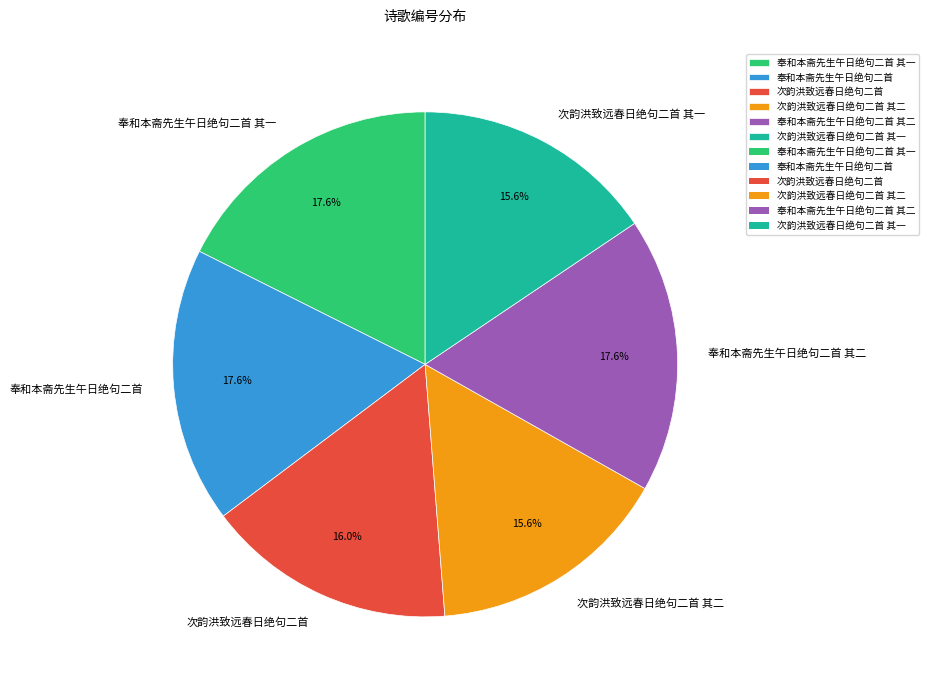

Is it true that 奉和本斋先生午日绝句二首 其一 is 3% of the pie?

False